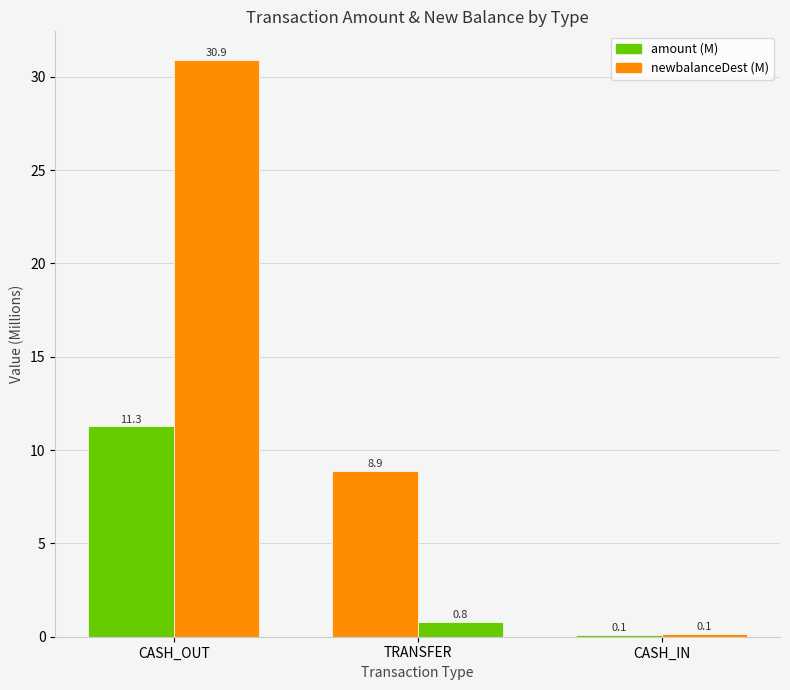

What position from the right is CASH_OUT?

3